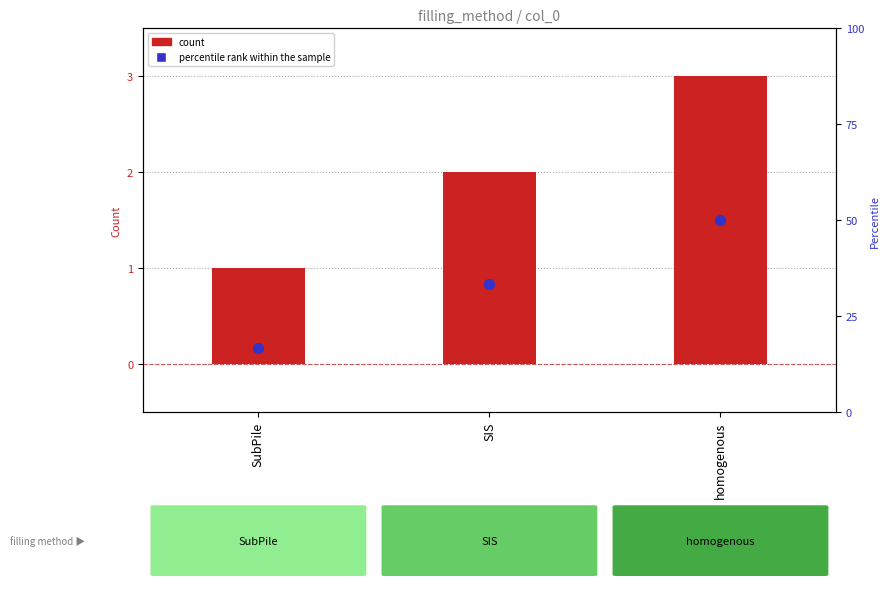

Which series has the widest spread of Y values?

percentile rank within the sample